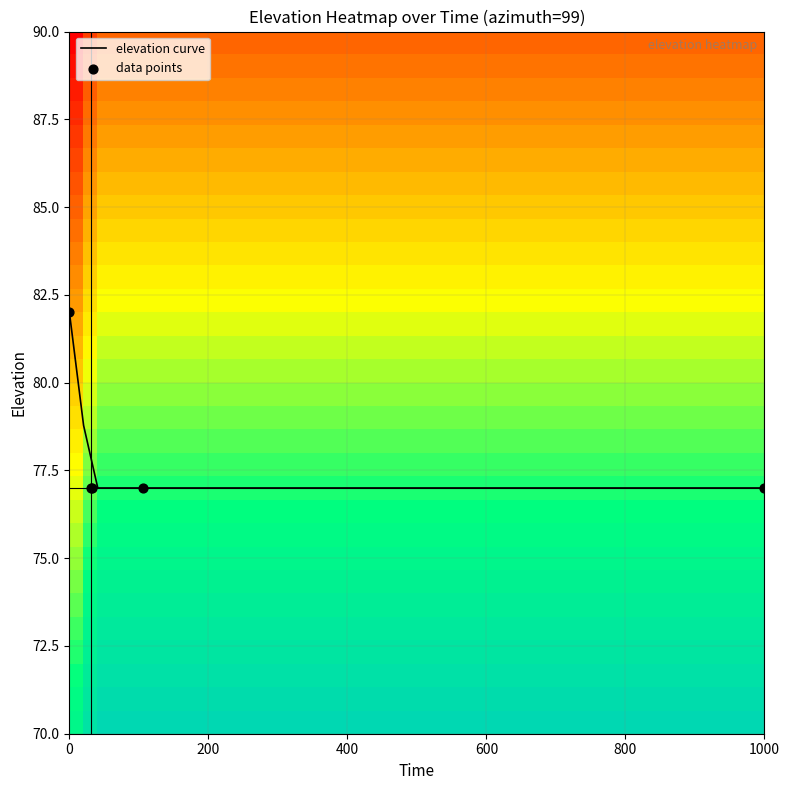

What is the maximum value for elevation curve?

82.0